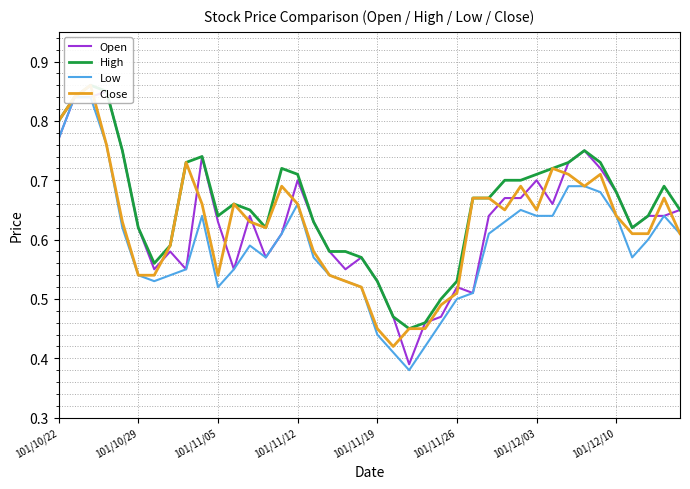

Reading right to left, extract all data points from this chart.

Open: 0.7	0.6	0.6	0.6	0.7	0.7	0.8	0.7	0.7	0.7	0.7	0.7	0.6	0.5	0.5	0.5	0.5	0.4	0.5	0.5	0.6	0.6	0.6	0.6	0.7	0.6	0.6	0.6	0.6	0.6	0.7	0.6	0.6	0.6	0.6	0.8	0.8	0.8	0.8	0.8
High: 0.7	0.7	0.6	0.6	0.7	0.7	0.8	0.7	0.7	0.7	0.7	0.7	0.7	0.7	0.5	0.5	0.5	0.5	0.5	0.5	0.6	0.6	0.6	0.6	0.7	0.7	0.6	0.7	0.7	0.6	0.7	0.7	0.6	0.6	0.6	0.8	0.8	0.9	0.8	0.8
Low: 0.6	0.6	0.6	0.6	0.6	0.7	0.7	0.7	0.6	0.6	0.7	0.6	0.6	0.5	0.5	0.5	0.4	0.4	0.4	0.4	0.5	0.5	0.5	0.6	0.7	0.6	0.6	0.6	0.6	0.5	0.6	0.6	0.5	0.5	0.5	0.6	0.8	0.8	0.8	0.8
Close: 0.6	0.7	0.6	0.6	0.6	0.7	0.7	0.7	0.7	0.7	0.7	0.7	0.7	0.7	0.5	0.5	0.5	0.5	0.4	0.5	0.5	0.5	0.5	0.6	0.7	0.7	0.6	0.6	0.7	0.5	0.7	0.7	0.6	0.5	0.5	0.6	0.8	0.9	0.8	0.8